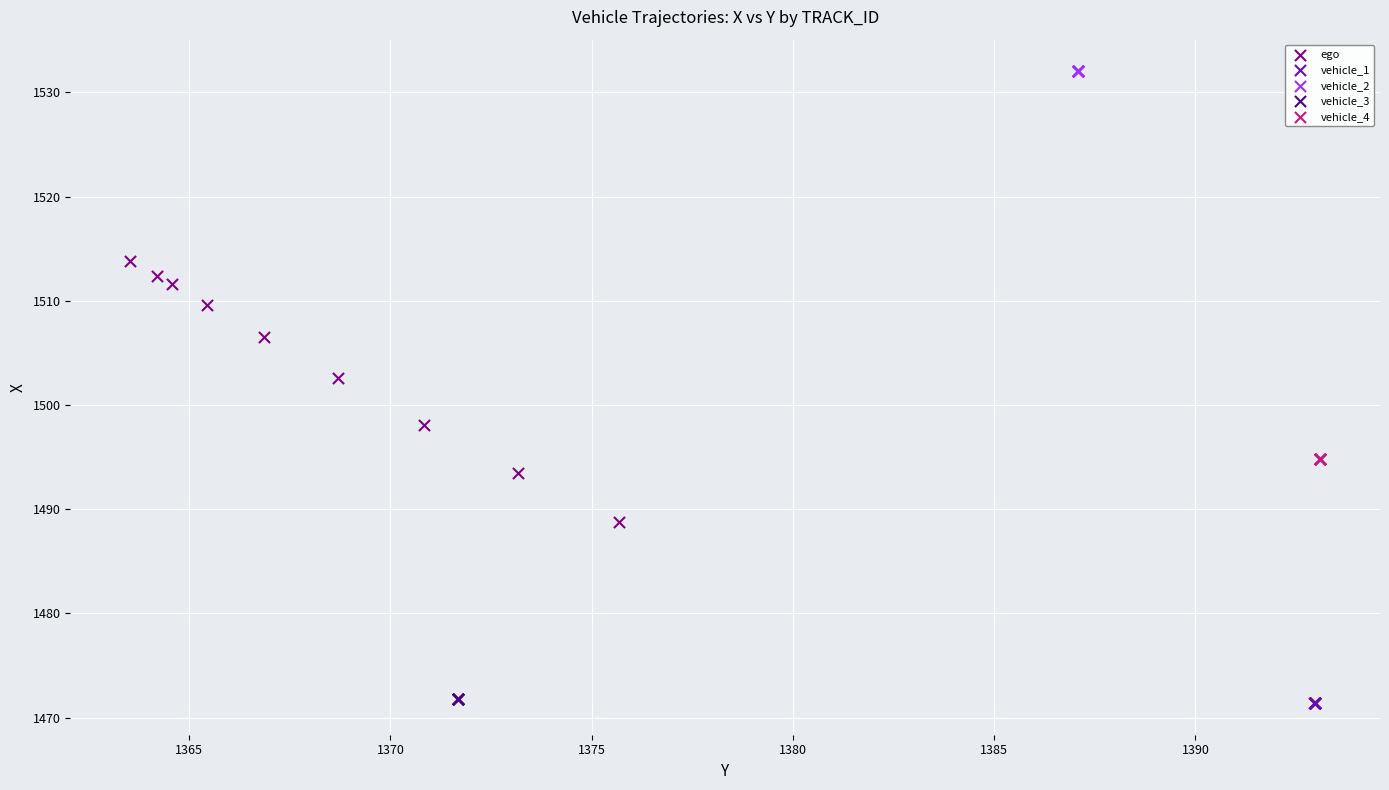

What are all the series names shown in the legend?

ego, vehicle_1, vehicle_2, vehicle_3, vehicle_4